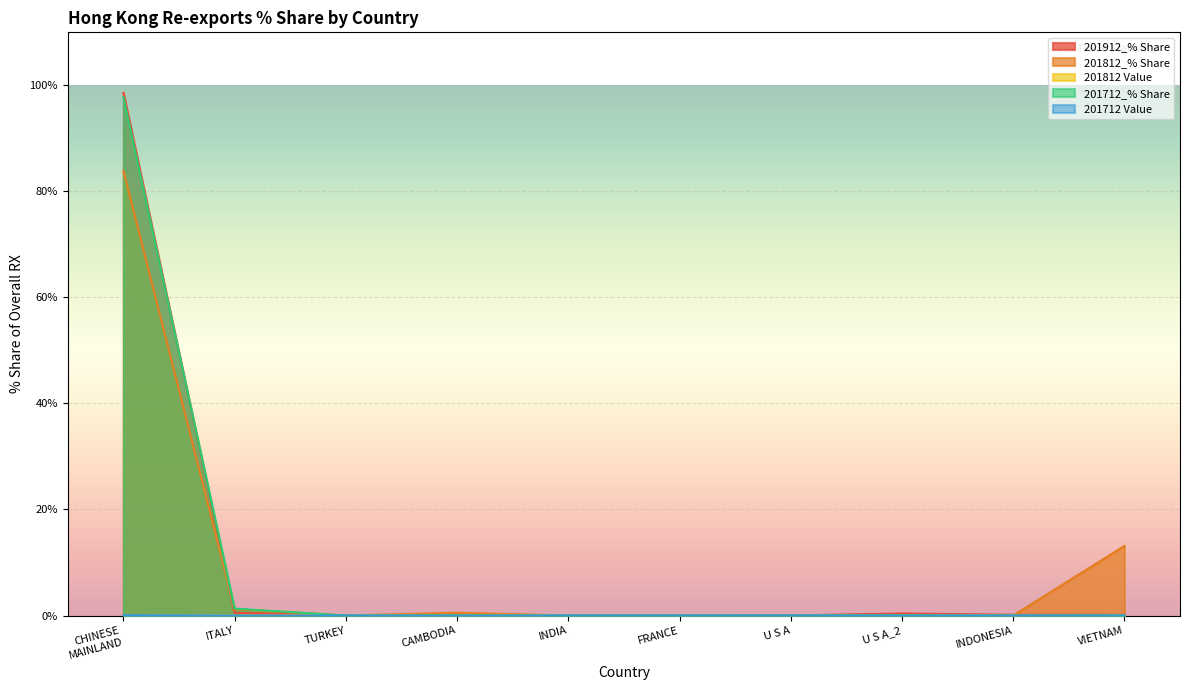

What is the difference between the highest and lowest values at CHINESE MAINLAND?

98.5